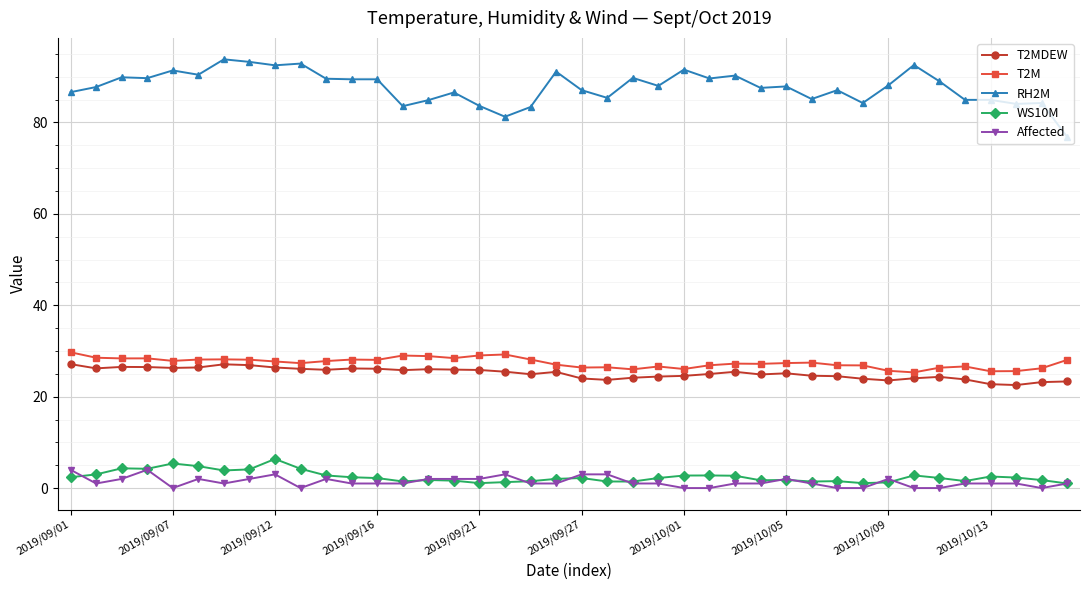

What is the greatest value displayed?

93.8